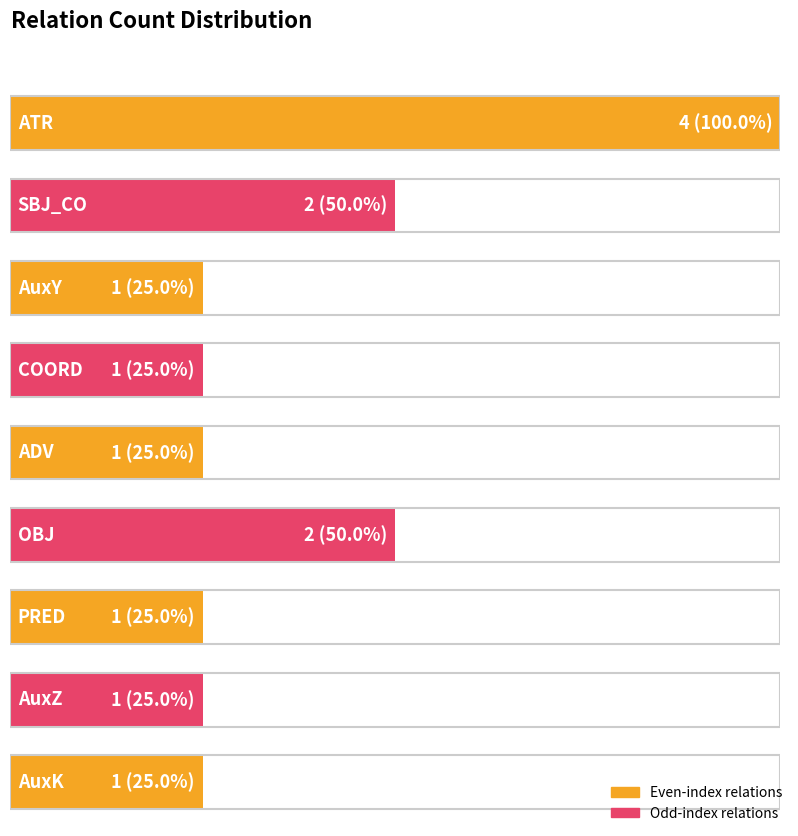

Rank the categories by value from lowest to highest.

AuxY, COORD, ADV, PRED, AuxZ, AuxK, SBJ_CO, OBJ, ATR